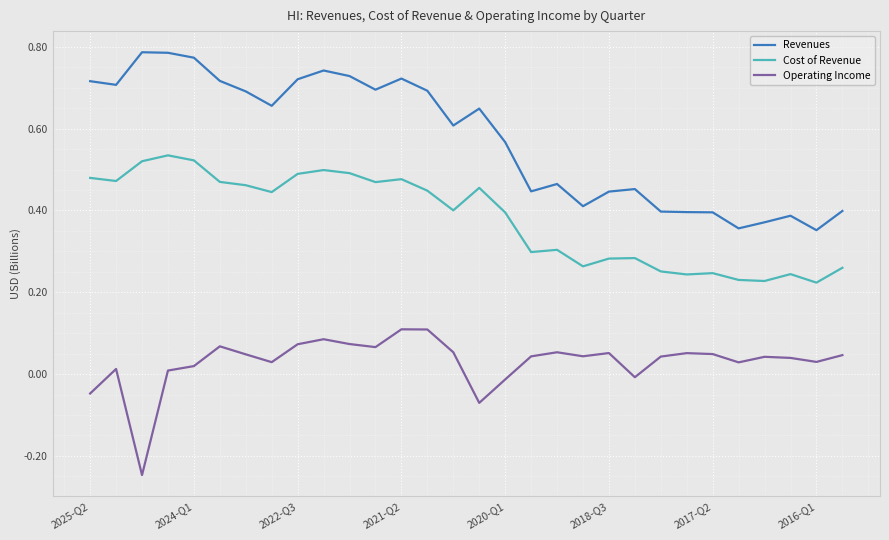

List the series in order of their overall mean, lowest first.

Operating Income, Cost of Revenue, Revenues